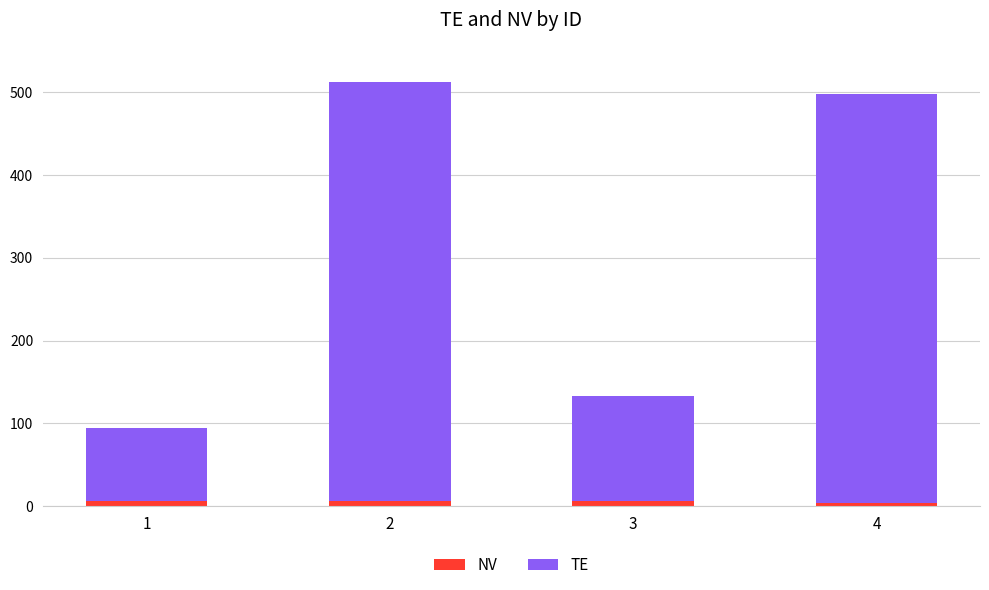

How many bars are there in total?

4